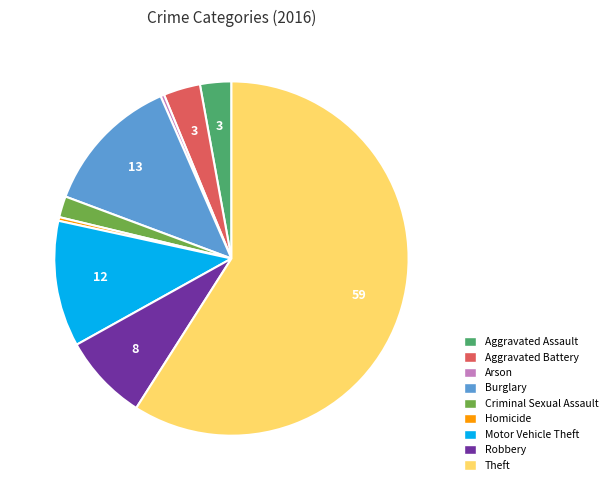

Is it true that Aggravated Assault is 3% of the pie?

True